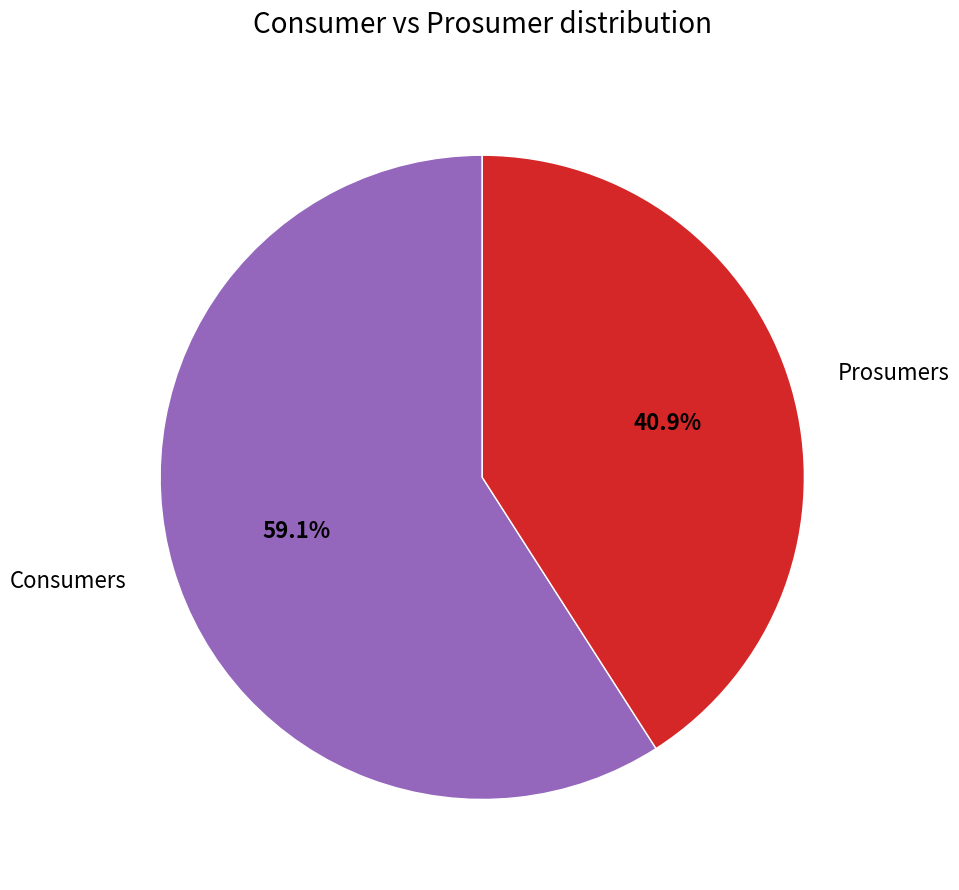

What is the largest slice in the pie chart?

Consumers